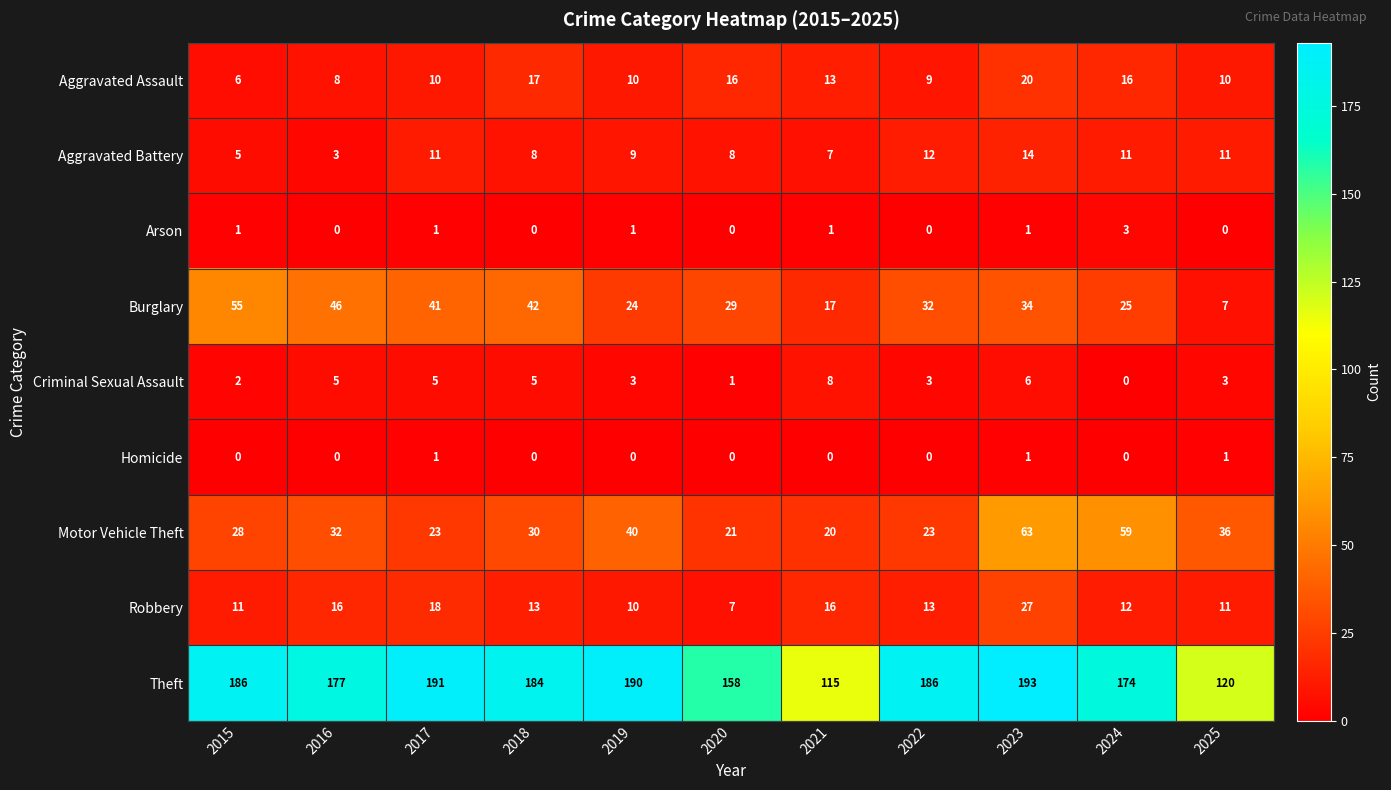

At which category is the sum across all series the highest?

2023